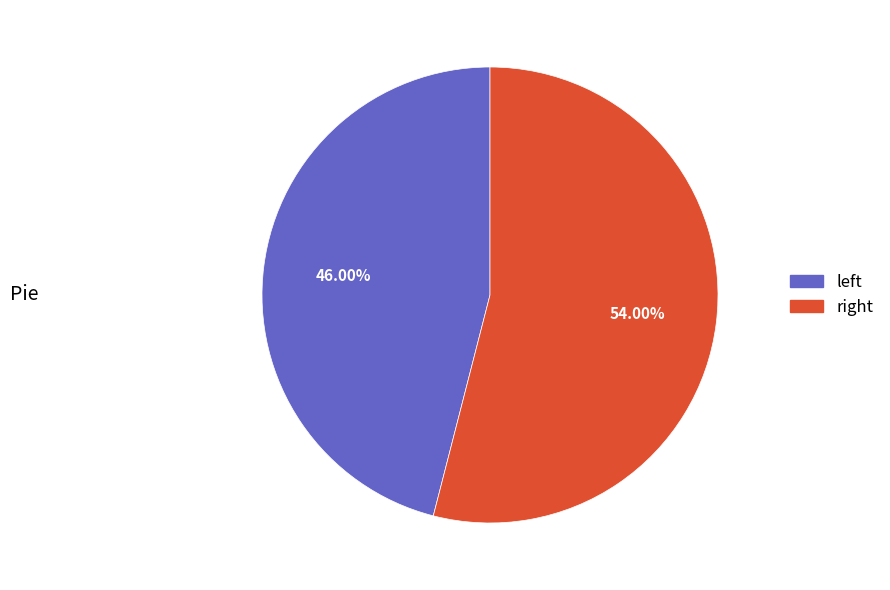

How many slices are in this pie chart?

2